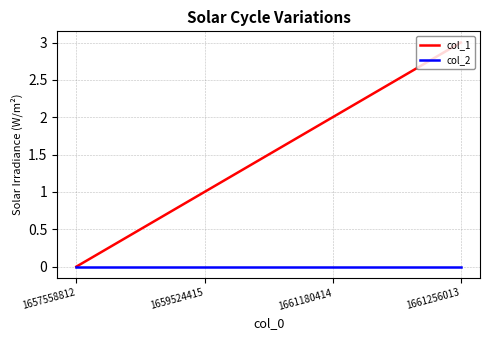

Does the chart have visible grid lines?

Yes